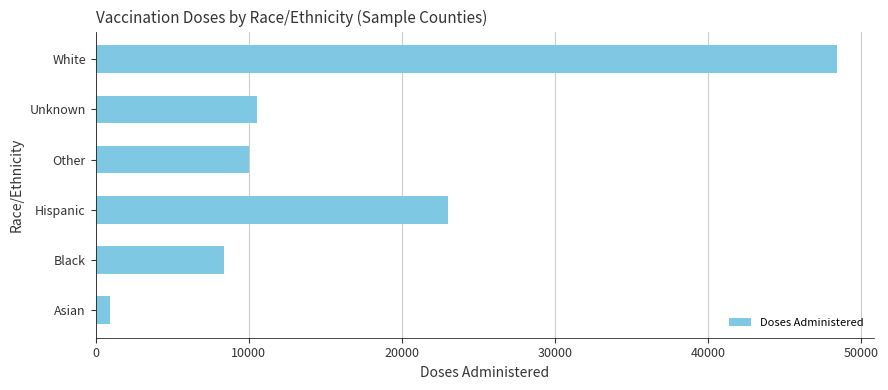

At which label is the value closest to 24682?

Hispanic